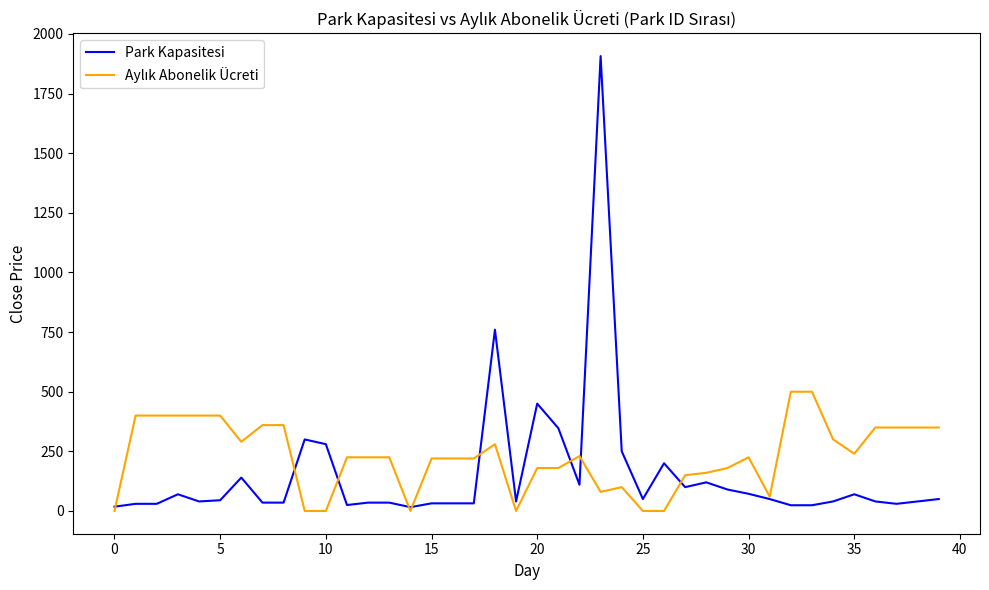

How many lines are shown in the chart?

2